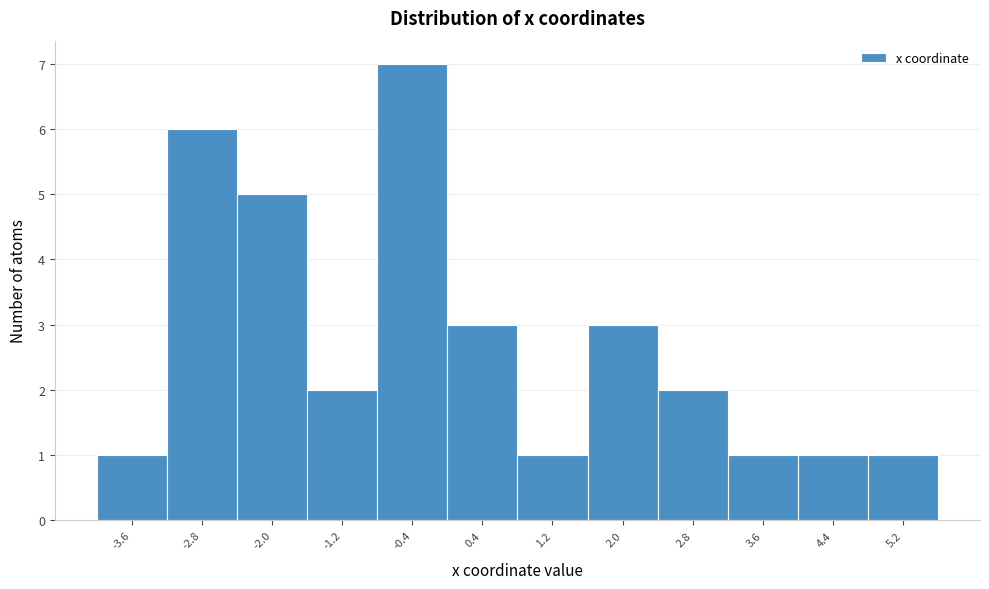

What is the height of the bar covering 0.0 to 0.8 on the x-axis? Neither the bar edges nor the heights are printed on the chart, so give them approximately, as read against the axes.

3